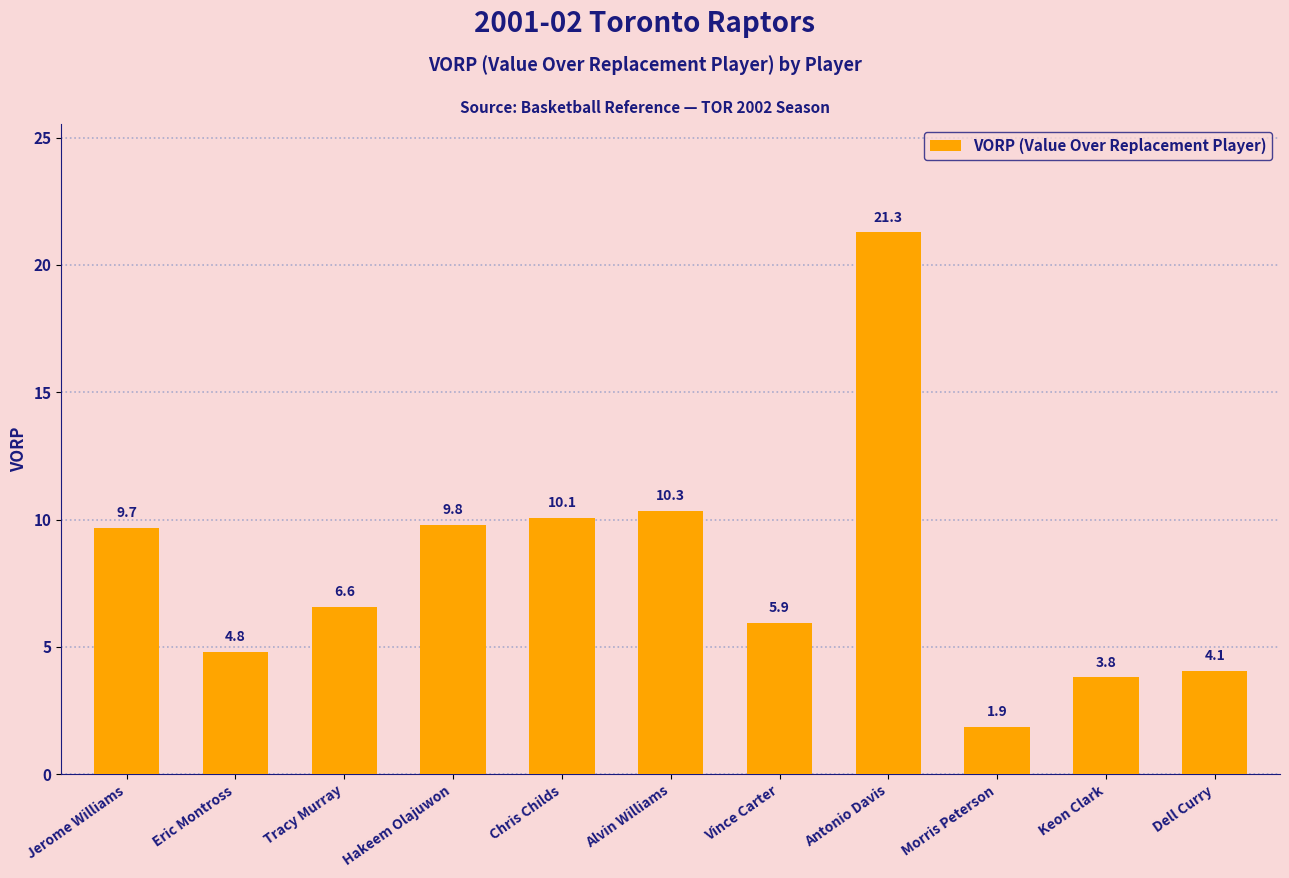

How many data points are less than 6?

5